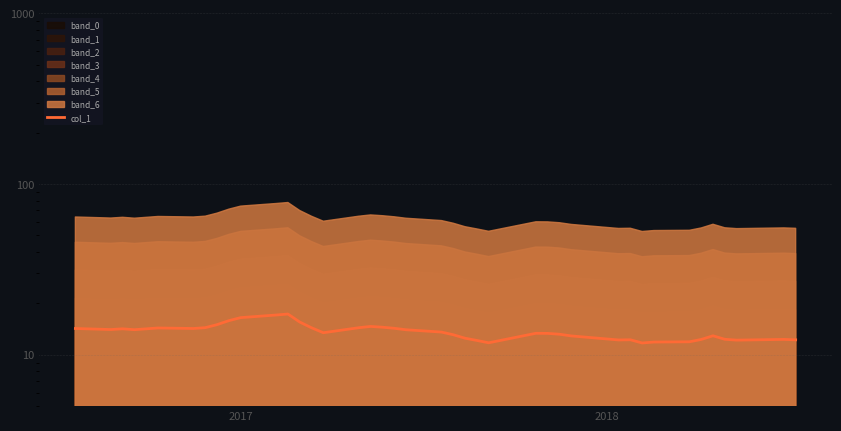

What is the average value?

13.7